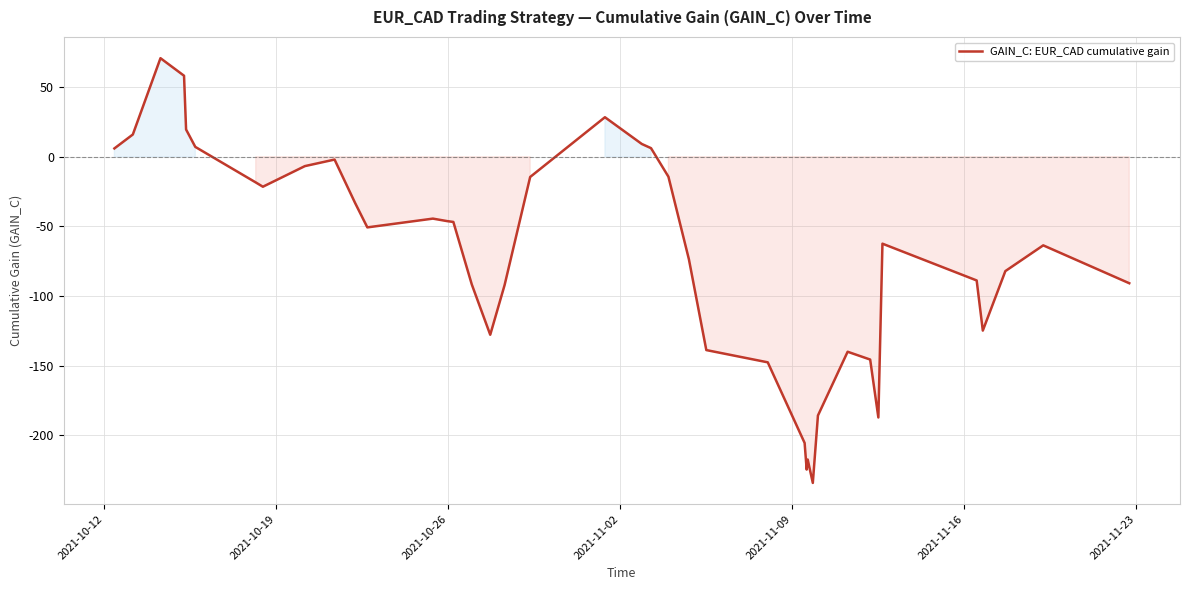

What is the difference between the maximum and minimum values?

305.0